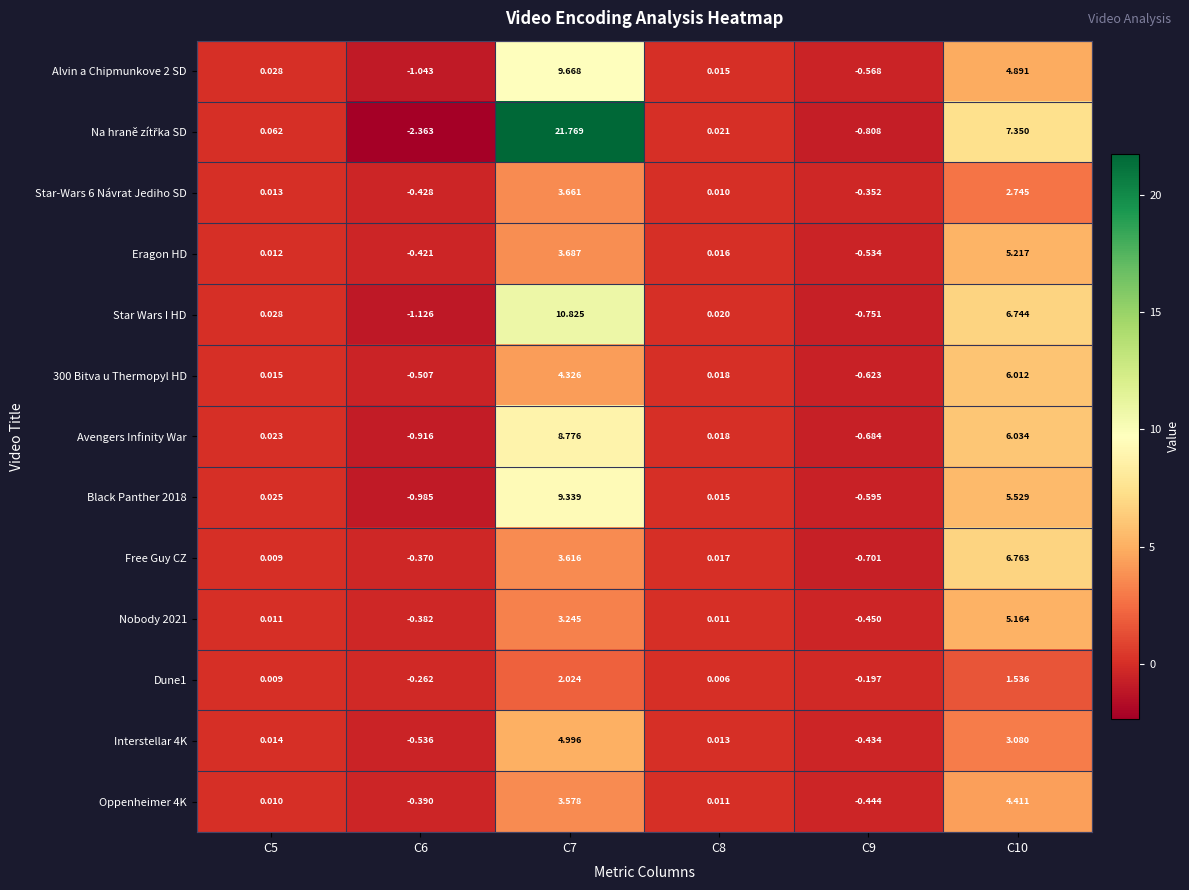

Is the value of Dune1 at C10 greater than the value of Oppenheimer 4K at C7?

No